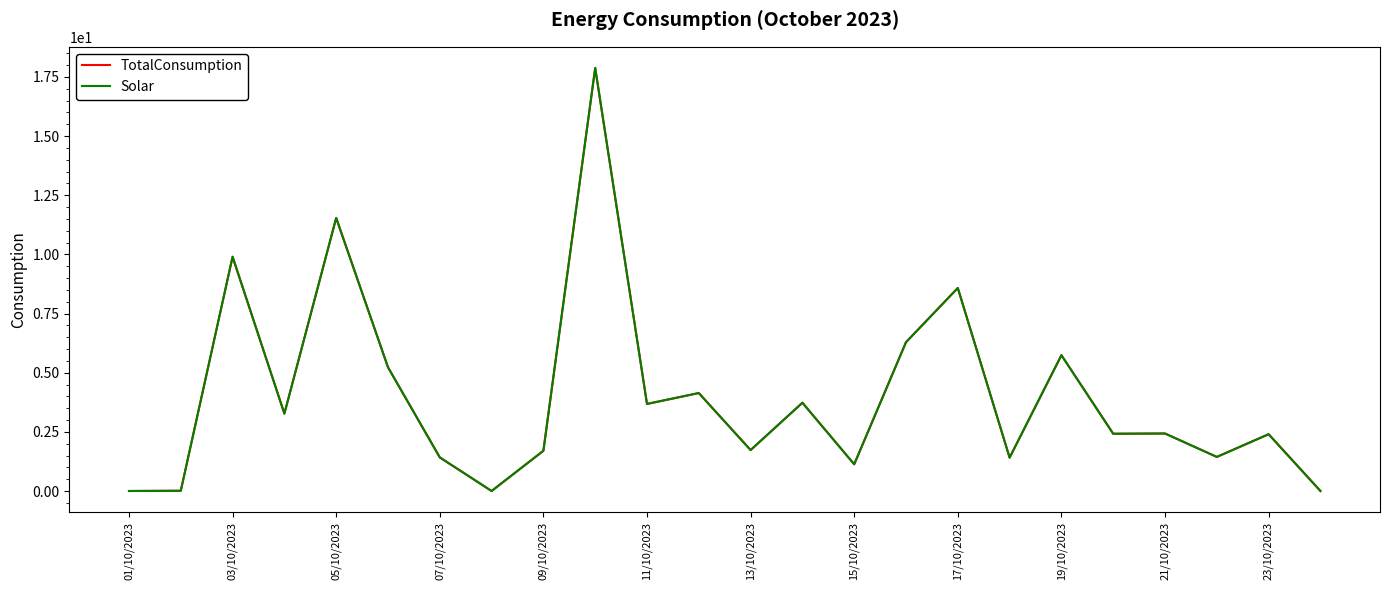

Is this an area chart (filled region under the line)?

No